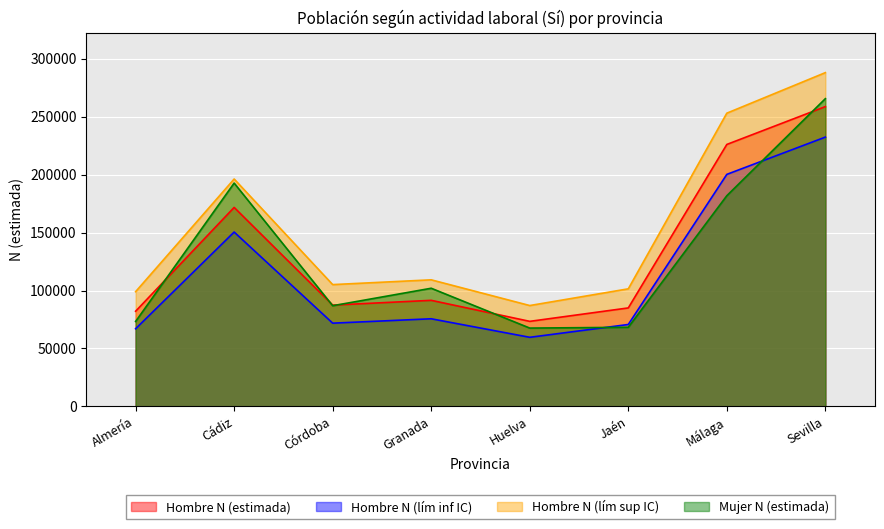

The Hombre N (estimada) series shows 58582 at Jaén. True or false?

False